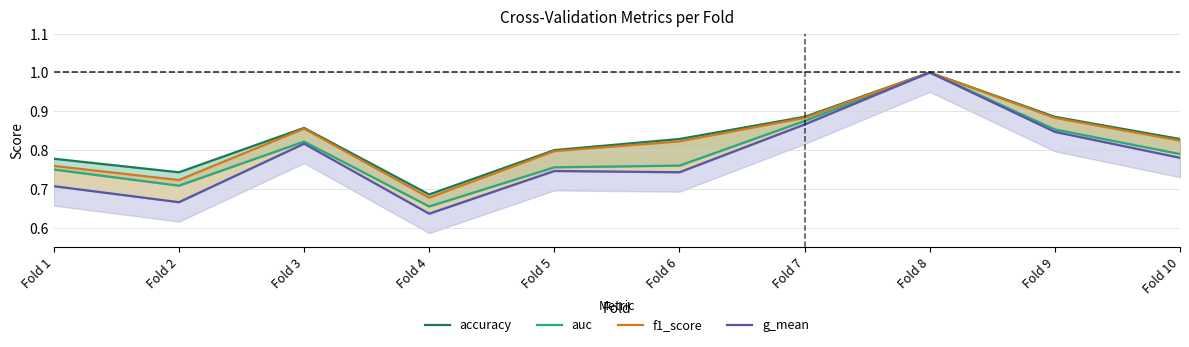

Is this an area chart (filled region under the line)?

No